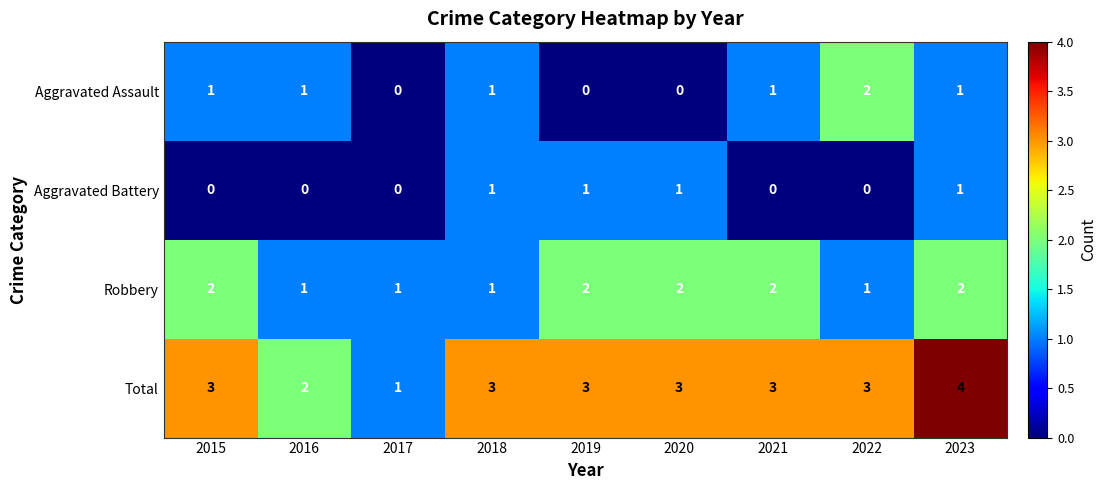

Count the Aggravated Assault values in the range 0 to 1.

8